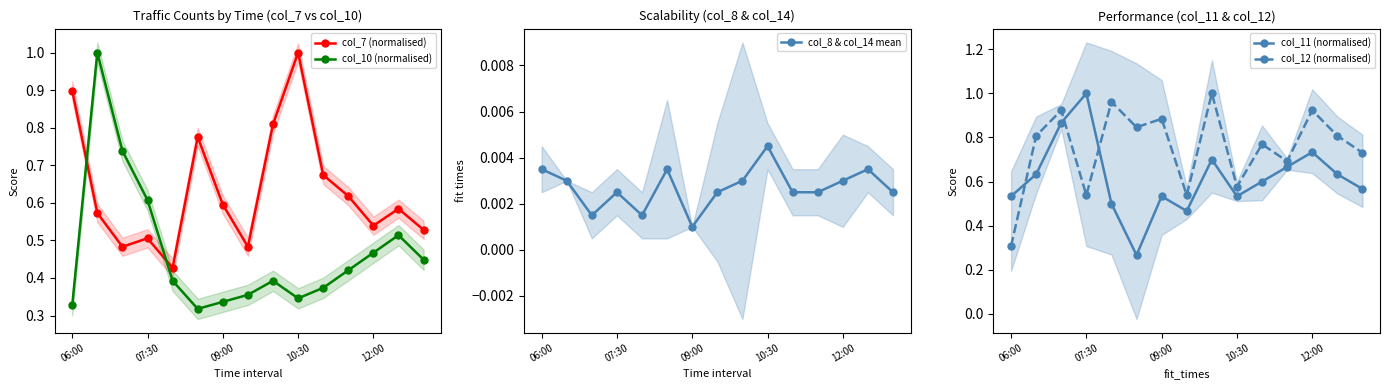

True or false: col_10 (normalised) and col_7 (normalised) intersect in this chart.

True